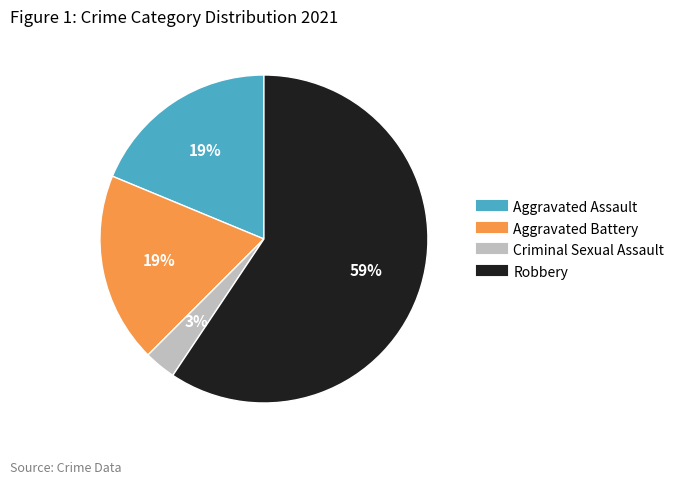

Between Robbery and Criminal Sexual Assault, which is larger?

Robbery